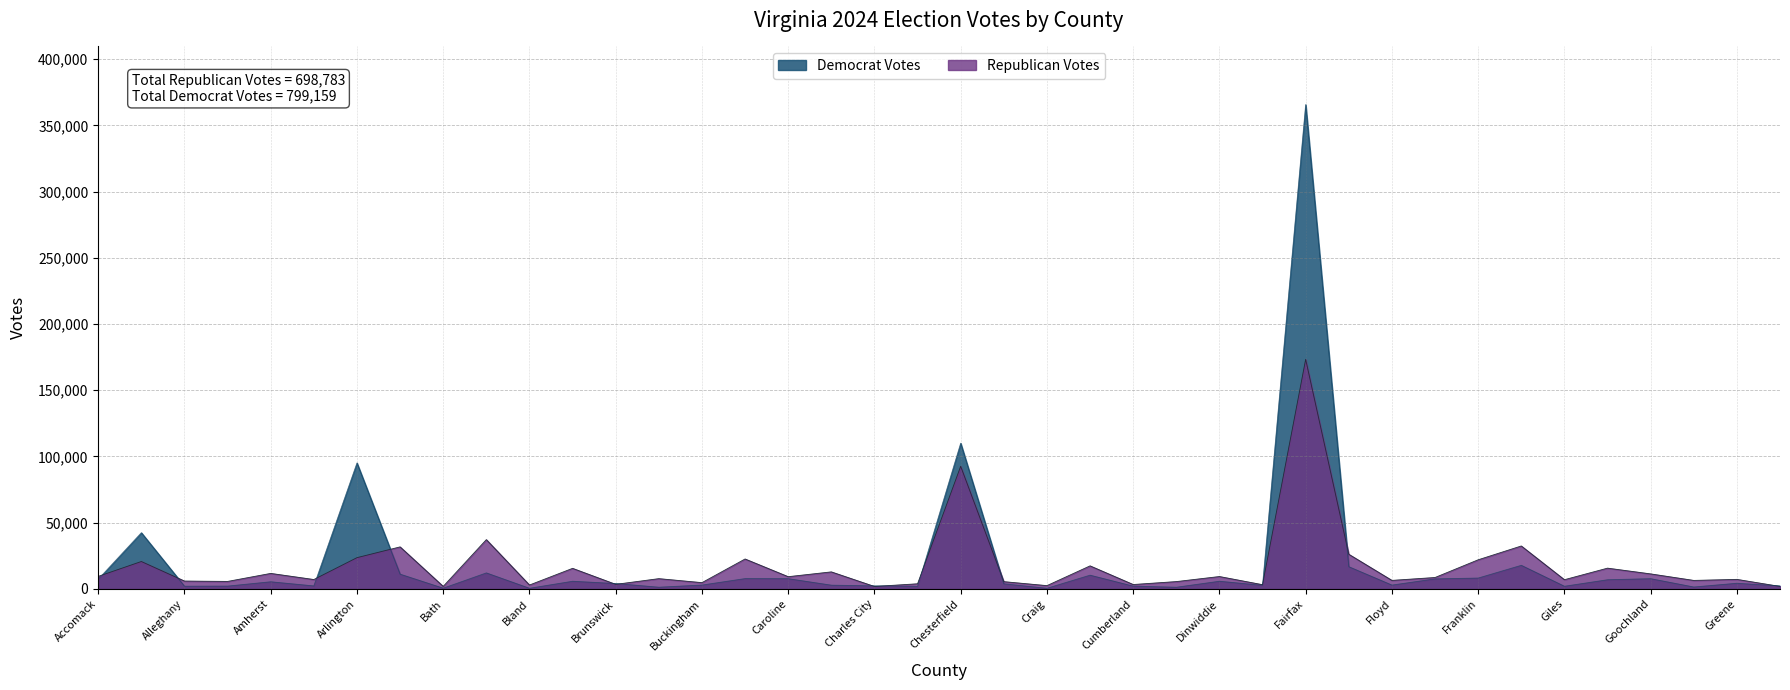

Where is the first local minimum for Republican Votes?

Amelia